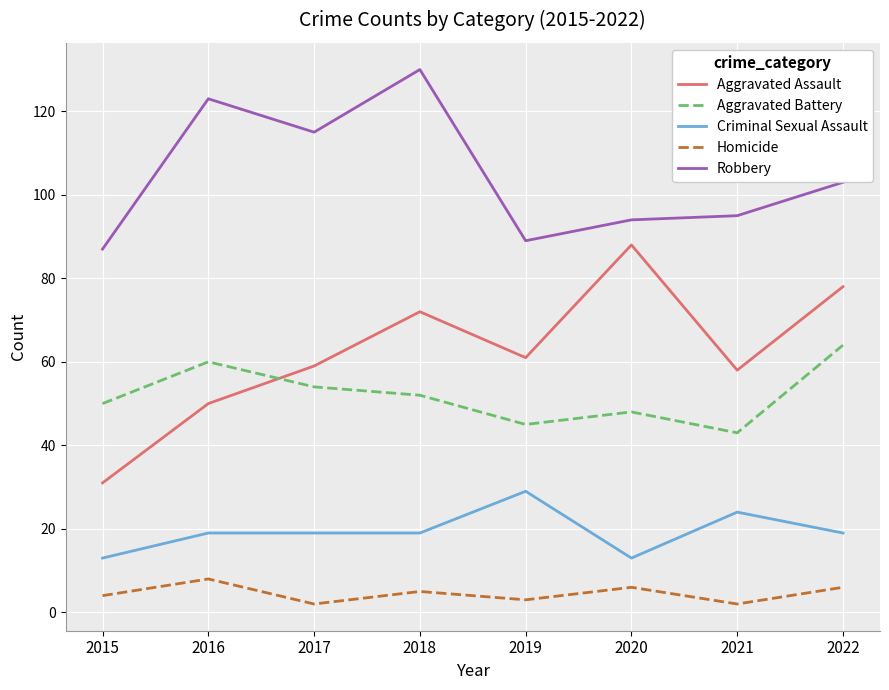

What is the minimum value for Robbery?

87